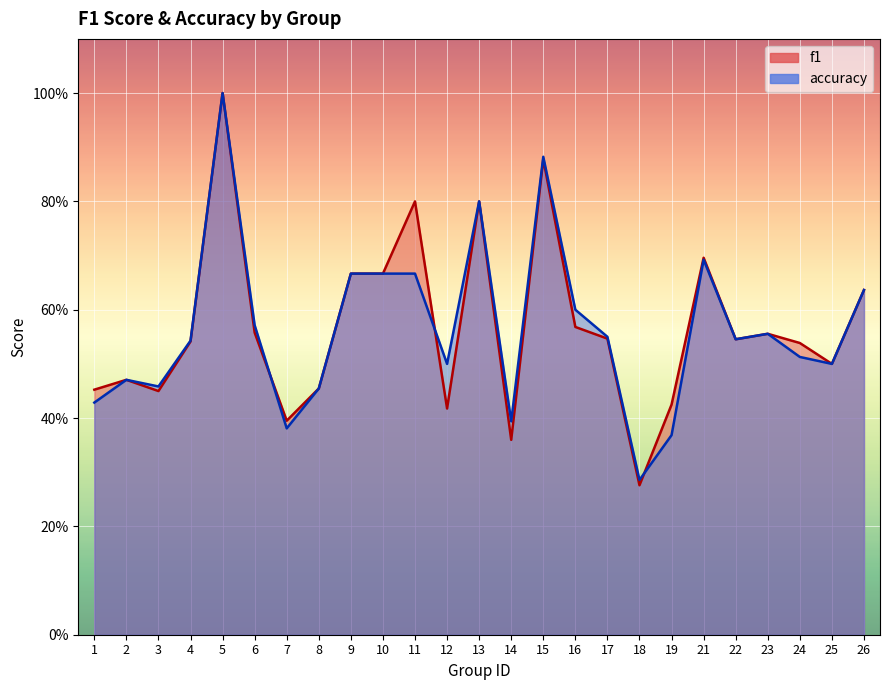

True or false: f1 has more than 1 points higher than both neighbors.

True